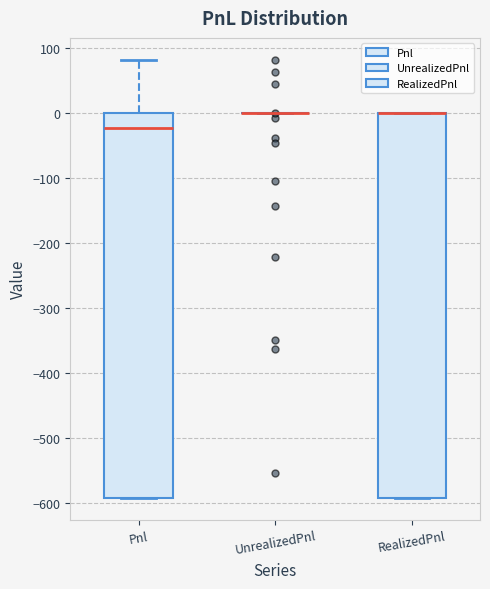

Reading left to right, transcribe this box plot: for each box, give where its median line is, the range the box spans, and where its two whiskers end, as read against the y-axis. The values are not printed on the chart, so give them approximately, as read against the axis.

Pnl: median -20, box -590 to 0, whiskers -590 to 80
UnrealizedPnl: box collapsed to a line at 0, whiskers 0 to 0
RealizedPnl: median 0 (drawn on the box's upper edge), box -590 to 0, whiskers -590 to 0